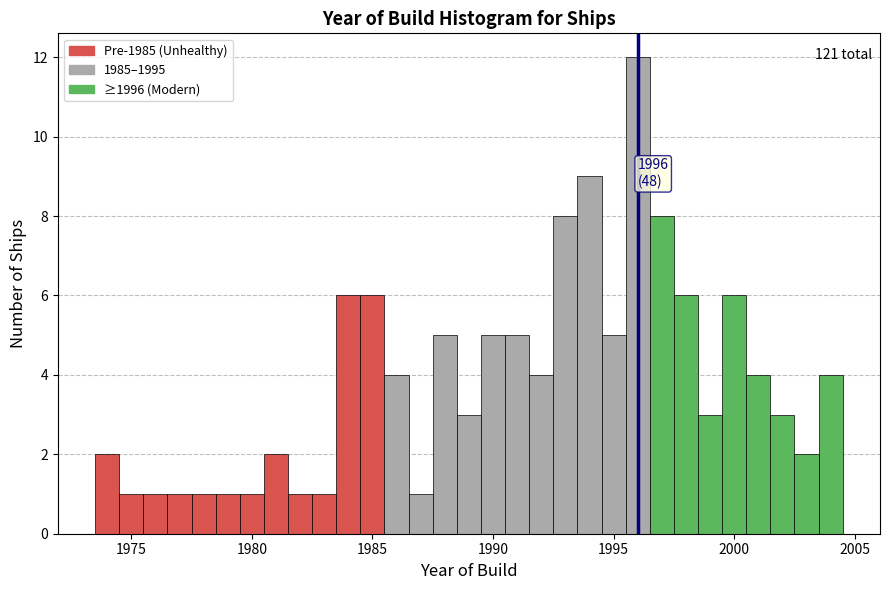

Around what value on the x-axis is the tallest bar? Give the approximate position of its centre, as read against the axis.

1996.0